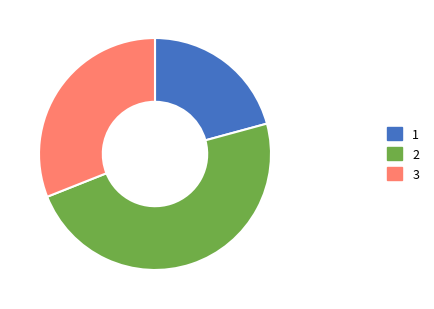

Is it true that 1 is 21% of the pie?

True